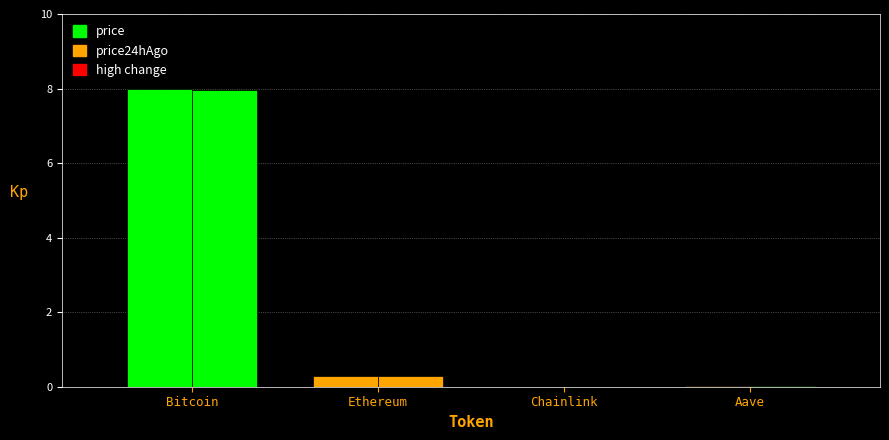

How many series are shown in this chart?

2